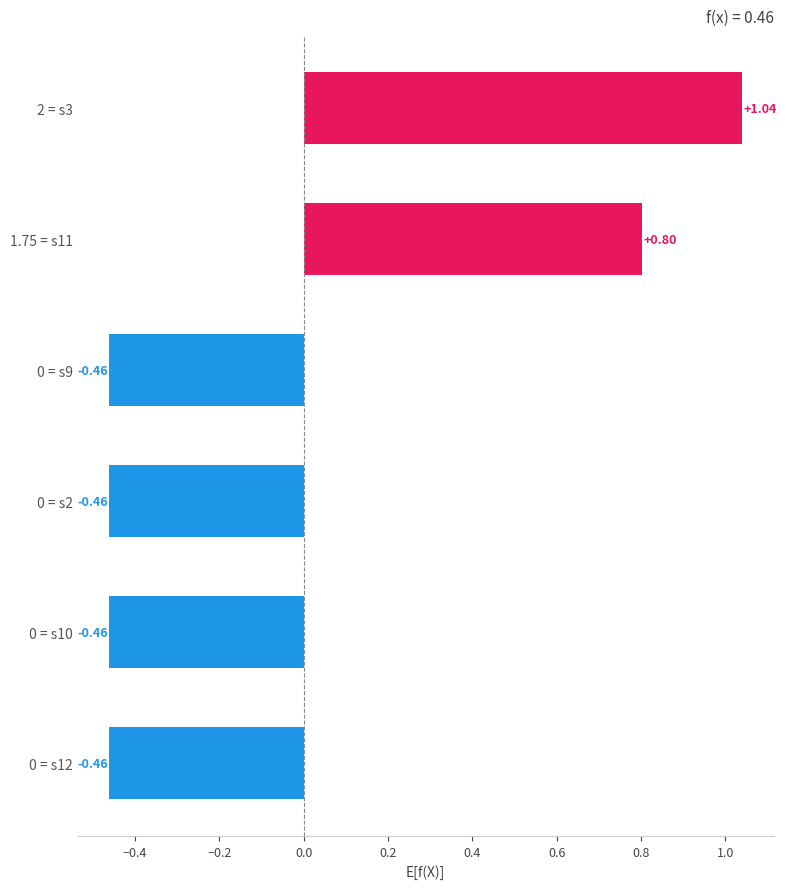

True or false: s2 has a value of 0.0 at 15.

True